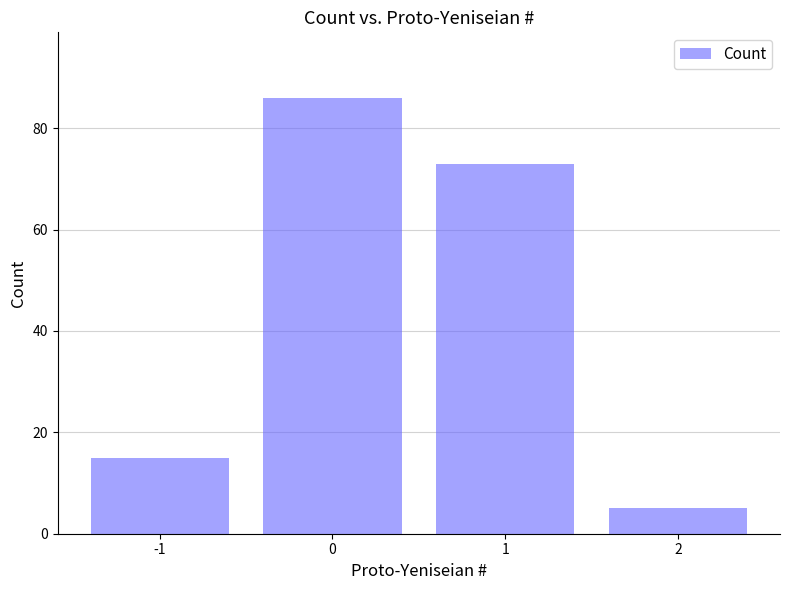

Reading right to left, transcribe all the data shown in this chart.

5	73	86	15